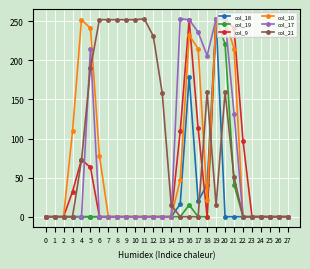

What is the value of the col_18 point at the 20th from the left?

253